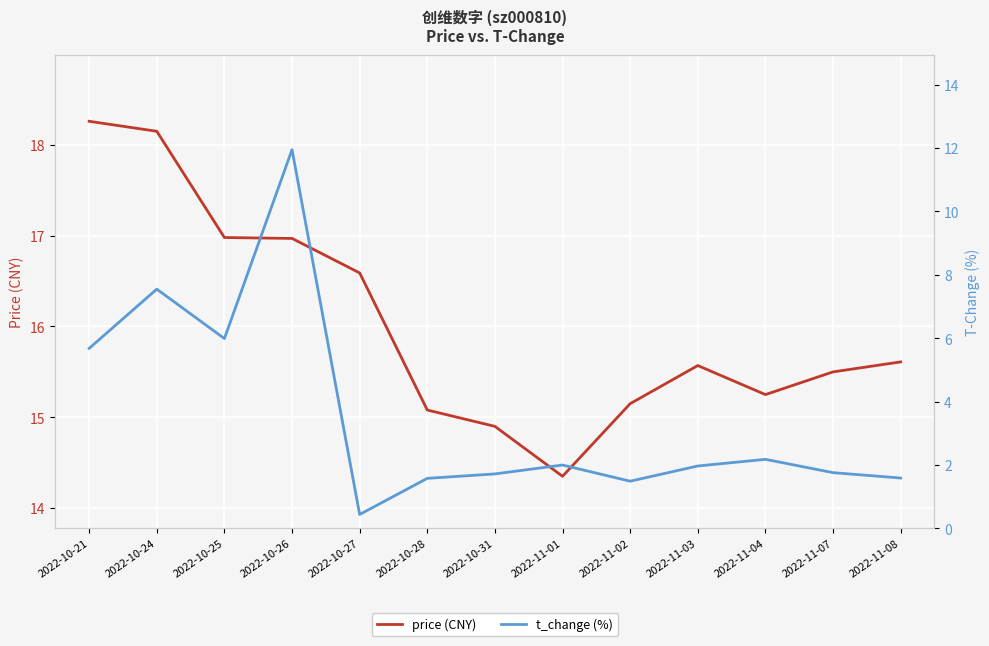

Rank the series at 2022-10-24 from highest to lowest value.

price (CNY), t_change (%)